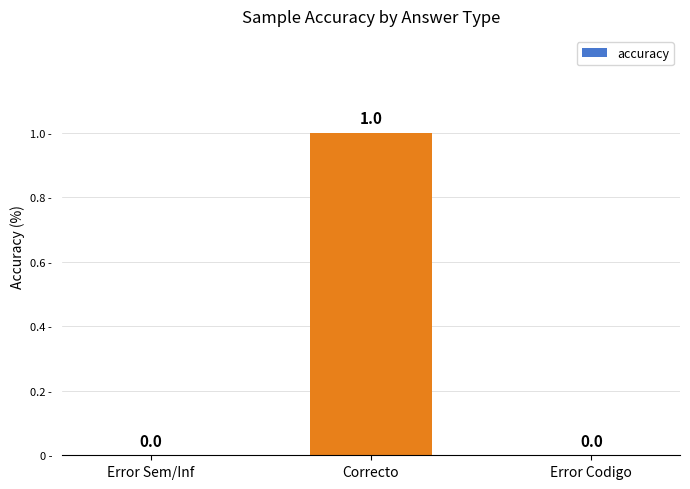

The value at Correcto is 1. True or false?

True